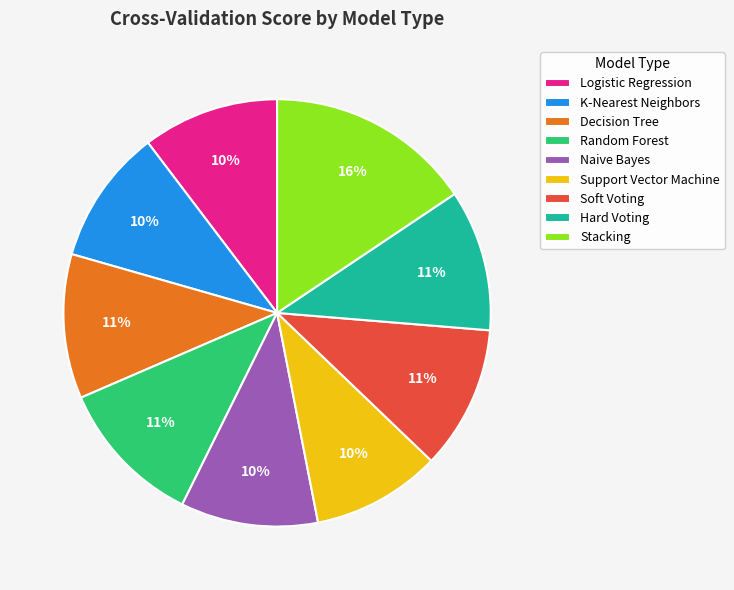

To the nearest percent, what portion does Logistic Regression represent?

10%